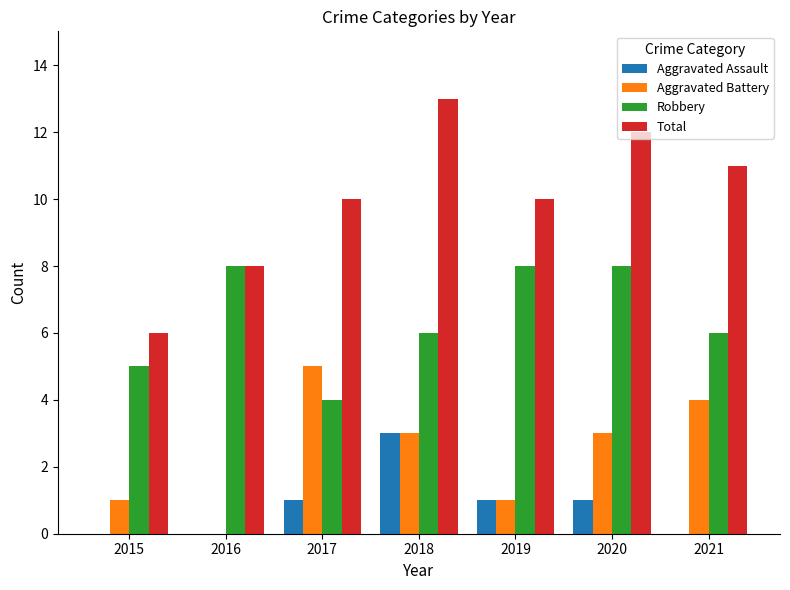

The value of Total at 2015 is 3. True or false?

False